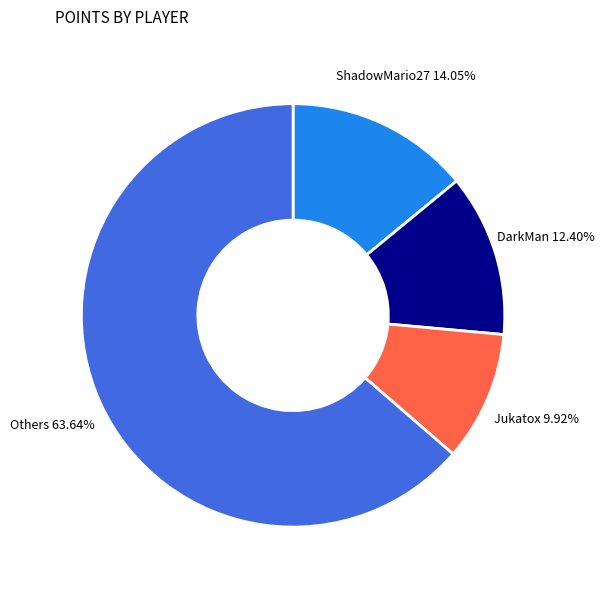

Does any single category account for the majority?

Yes